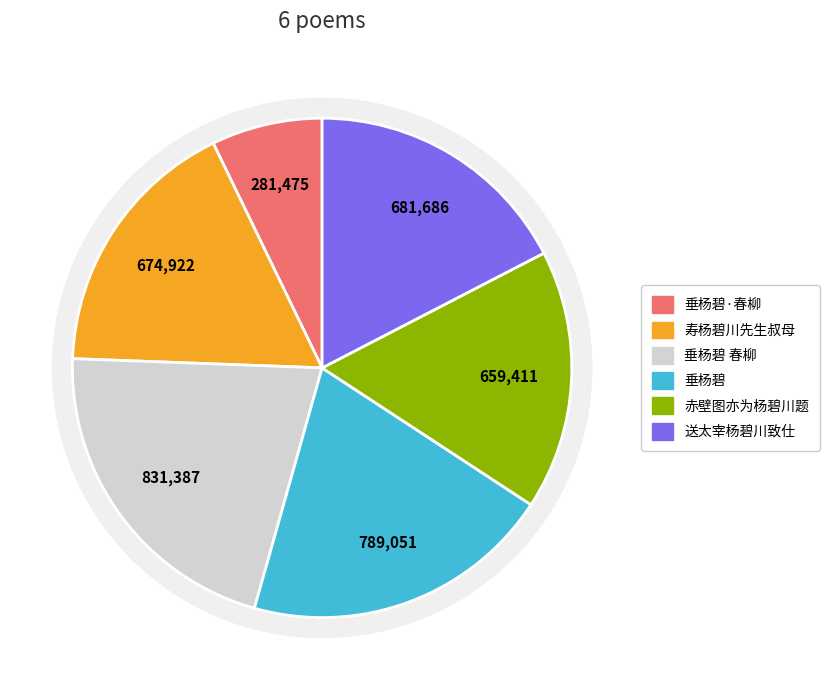

What portion of the pie excludes 赤壁图亦为杨碧川题?

83.2%